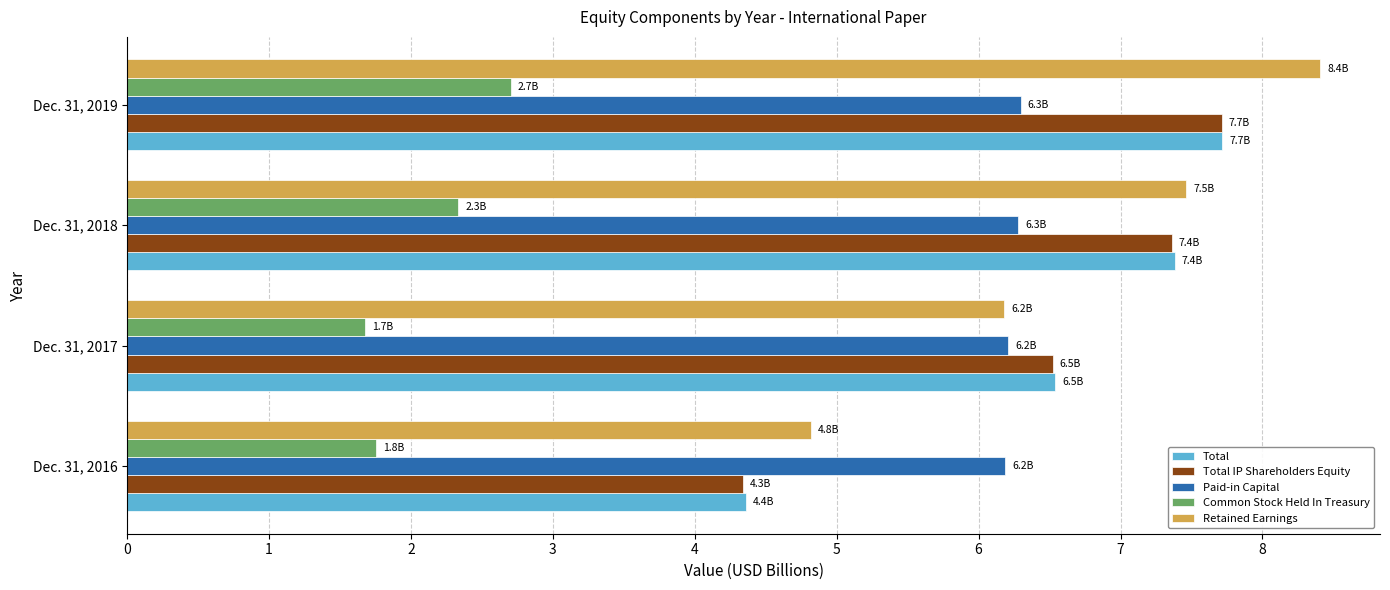

Between Dec. 31, 2017 and Dec. 31, 2019, which series saw the biggest shift?

Retained Earnings